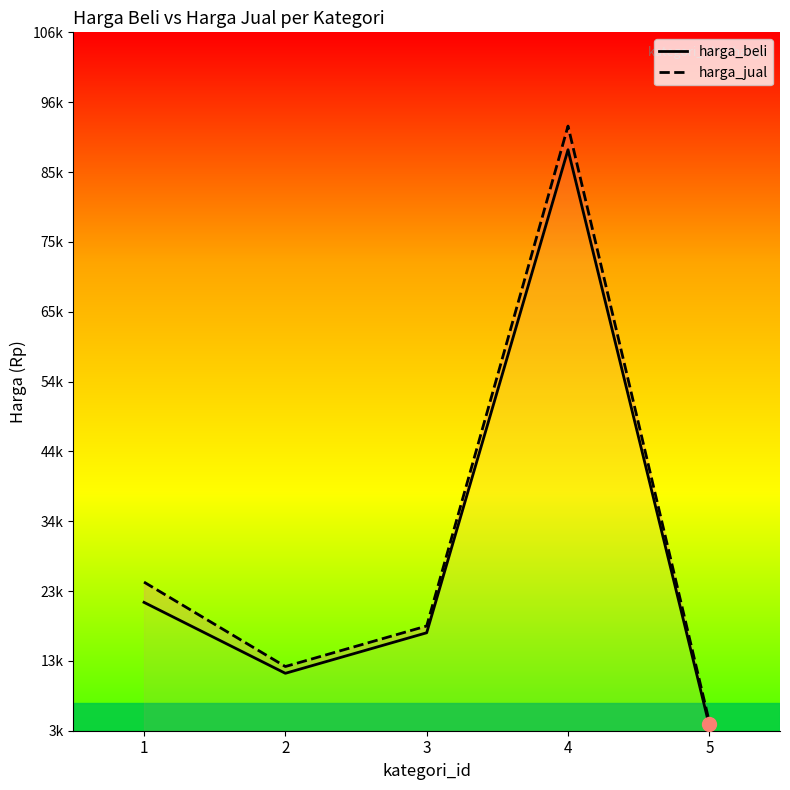

What is the value of the harga_jual point at the 5th from the left?

4300